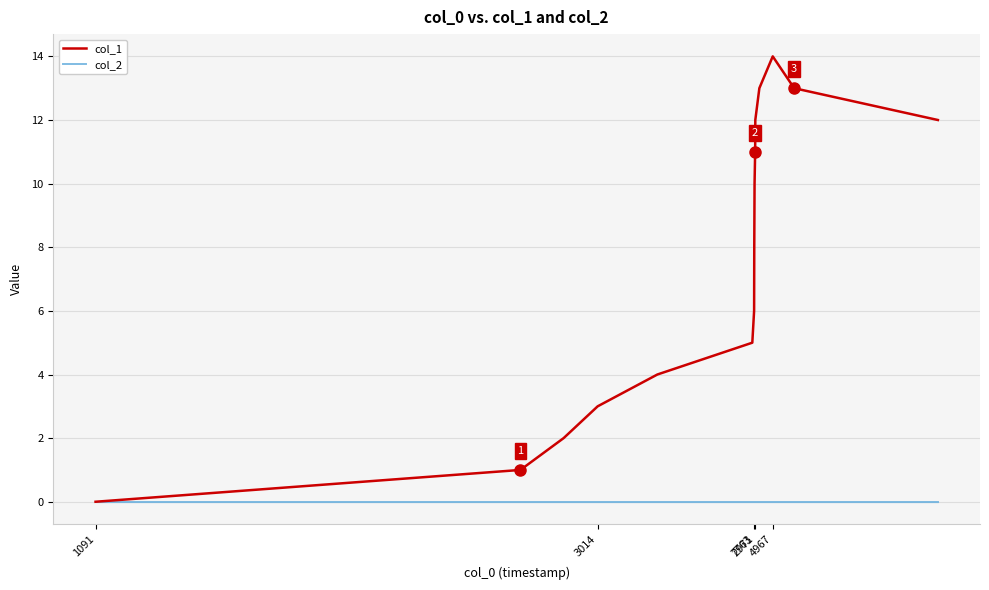

What is the difference between the maximum and second lowest values in the col_1 series?

13